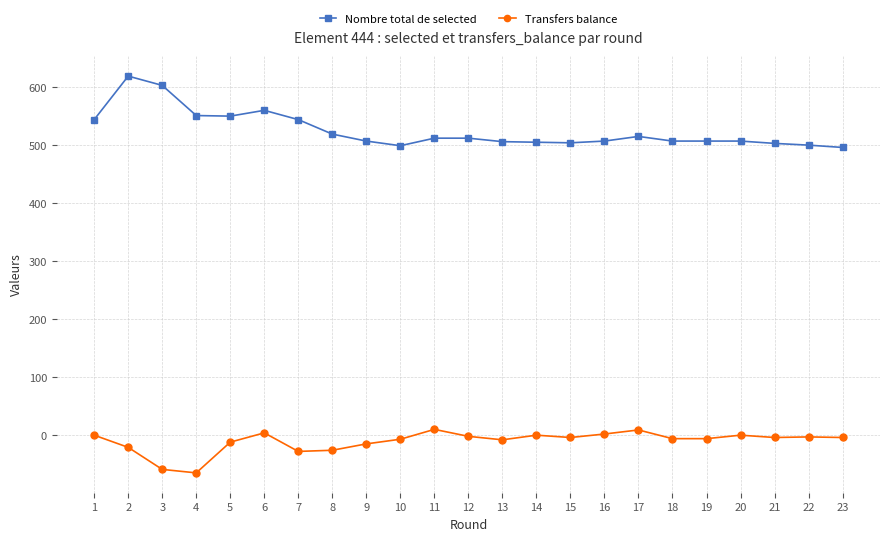

At which category does Nombre total de selected reach its first local peak?

2